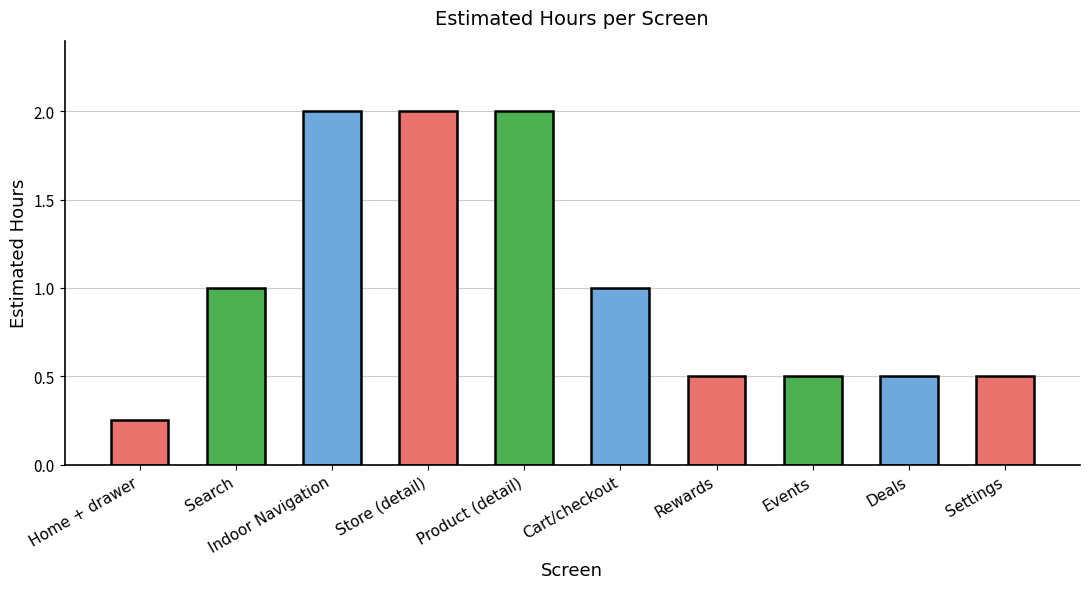

Approximately how many times larger is the value at Search compared to Indoor Navigation?

0.5